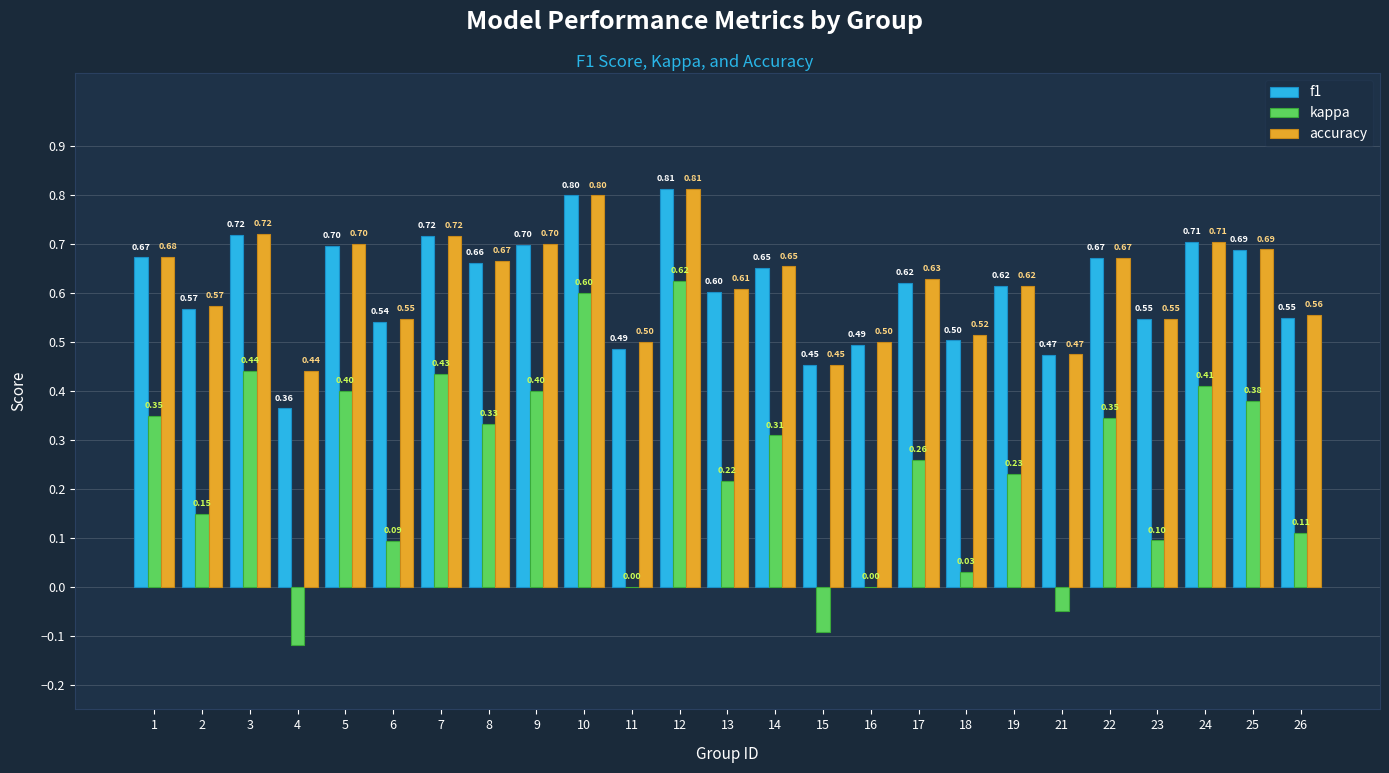

Which label corresponds to the largest value in the chart?

12